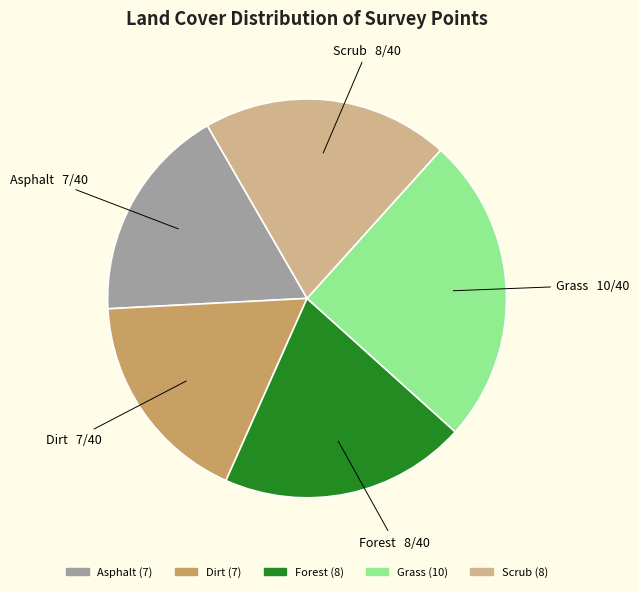

Which slice is the largest?

Grass